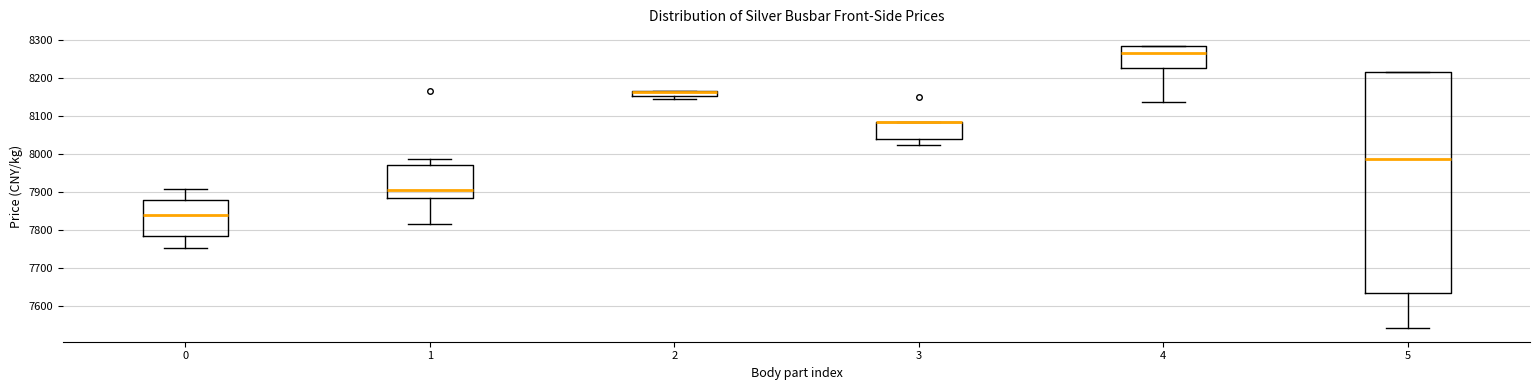

Comparing the boxes themselves (not the whiskers), which one is the tallest?

5